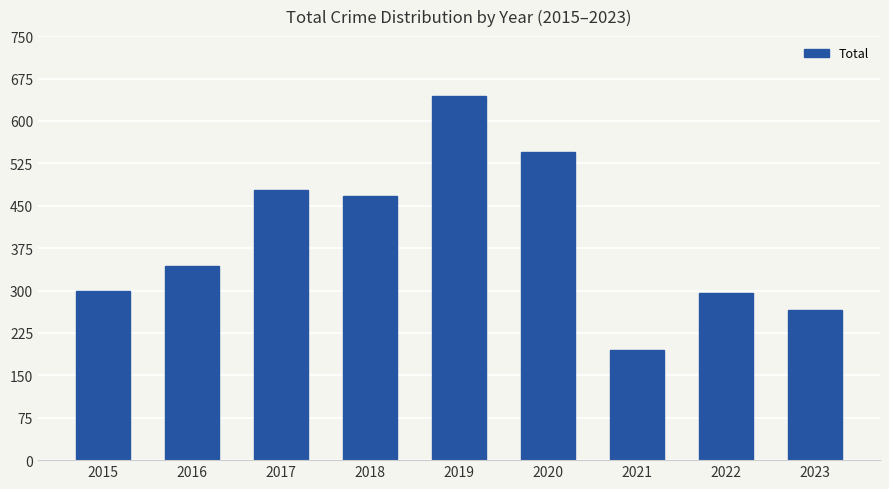

Between 2021 and 2016, which is larger?

2016